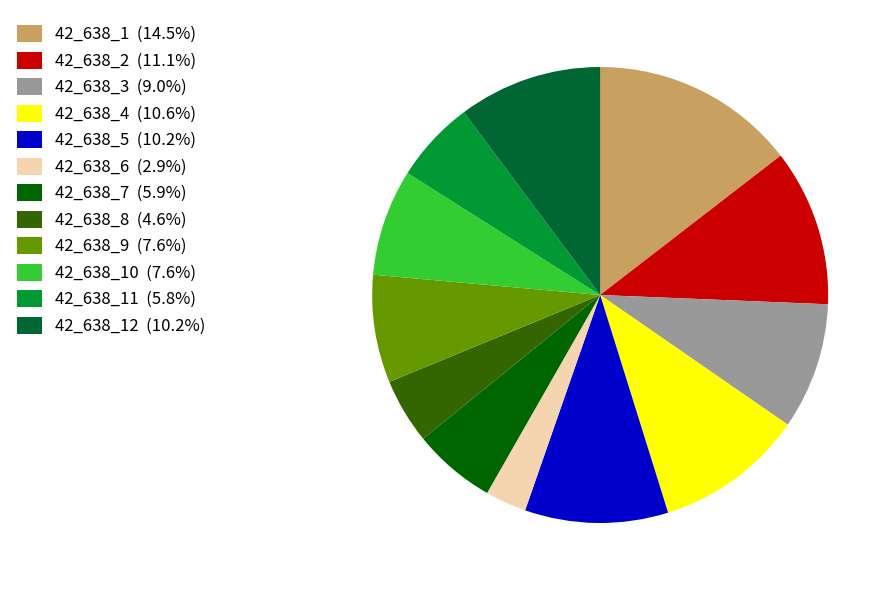

What is the ratio of the value at 42_638_9 (7.6%) to the value at 42_638_6 (2.9%)?

2.6